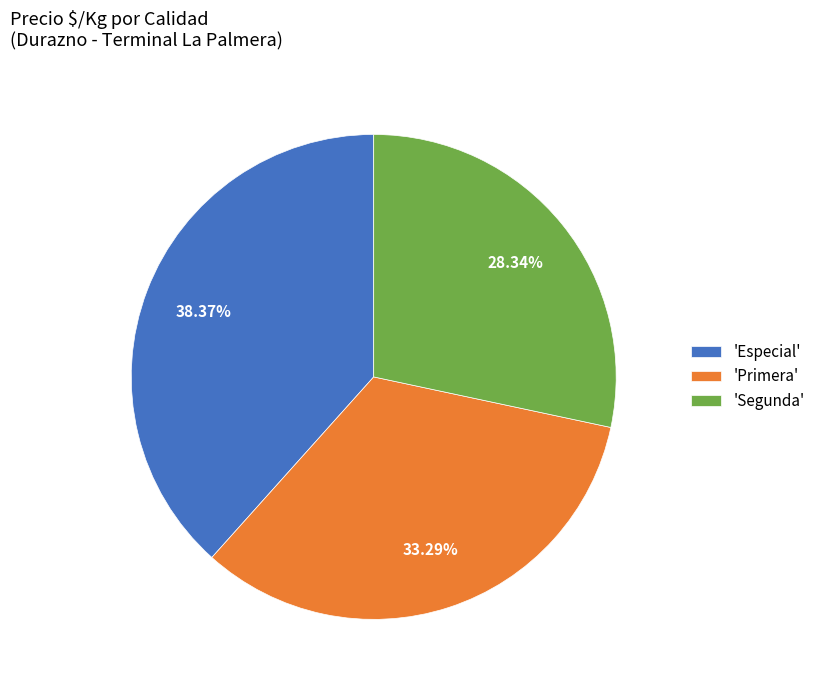

Is there any slice that represents more than half of the pie?

No